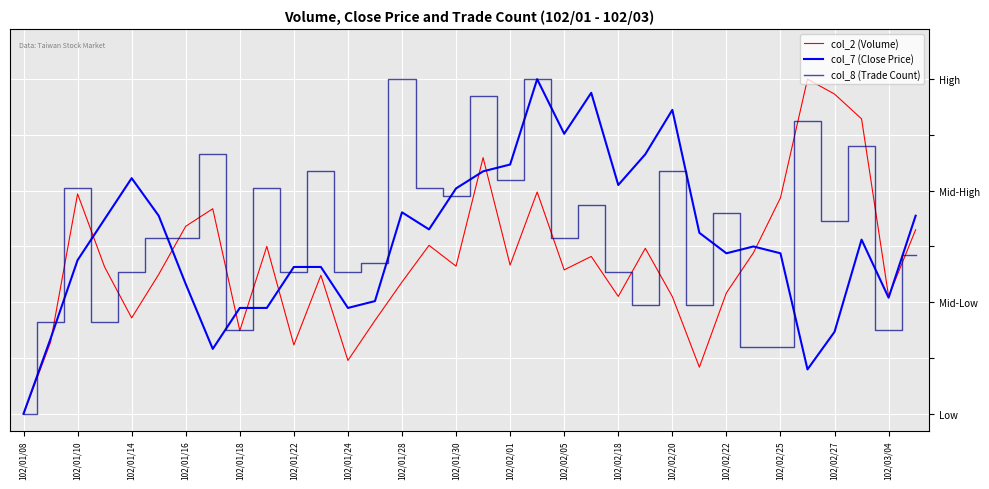

What is the maximum value shown in the chart?

1.0